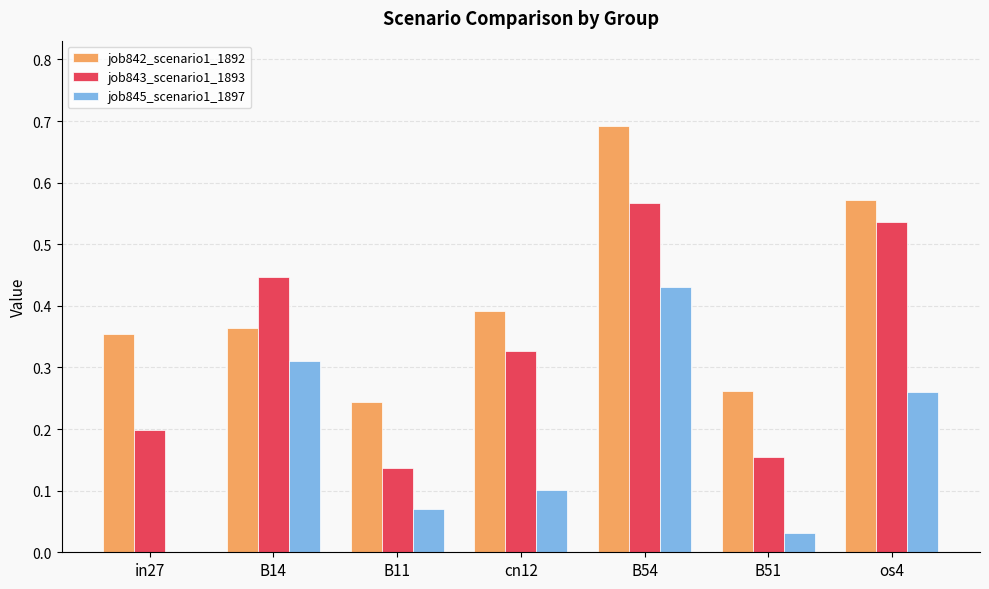

What is the sum of all job845_scenario1_1897 values?

1.2